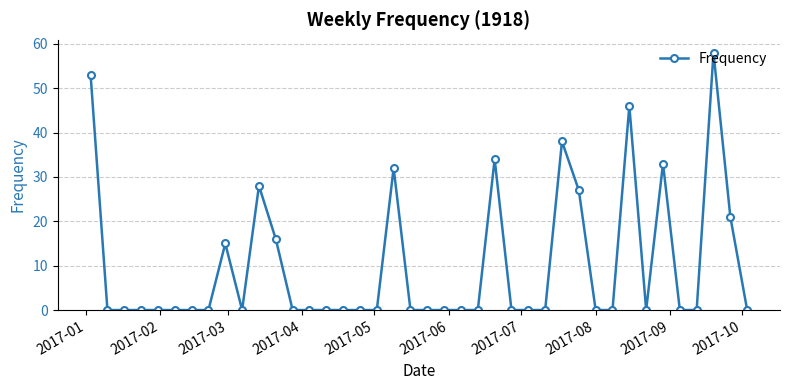

True or false: the data has more than 1 interior local peaks.

True